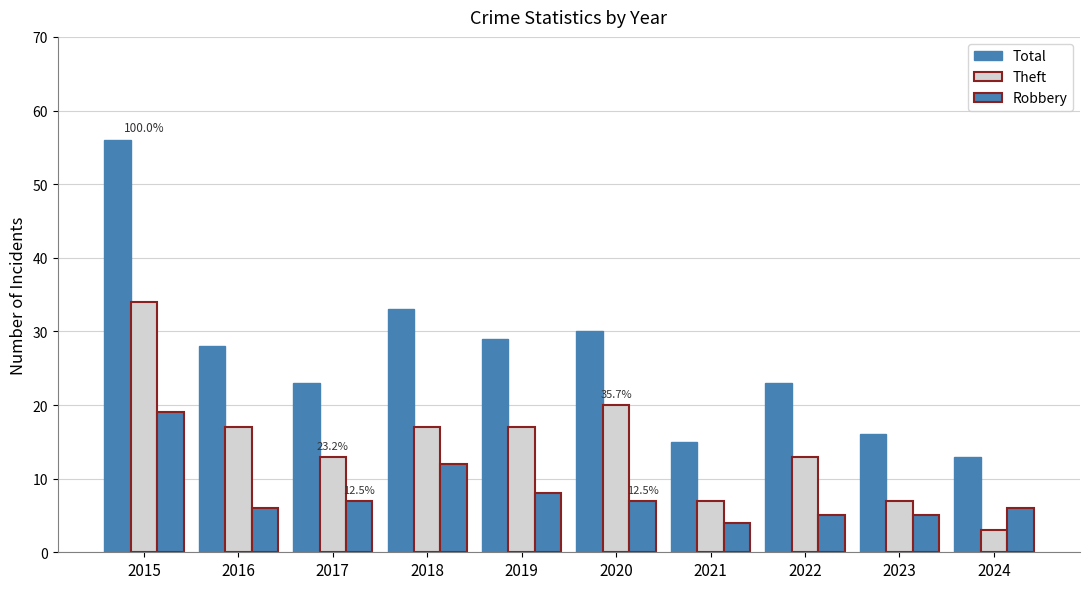

At which label does Theft reach its minimum?

2024